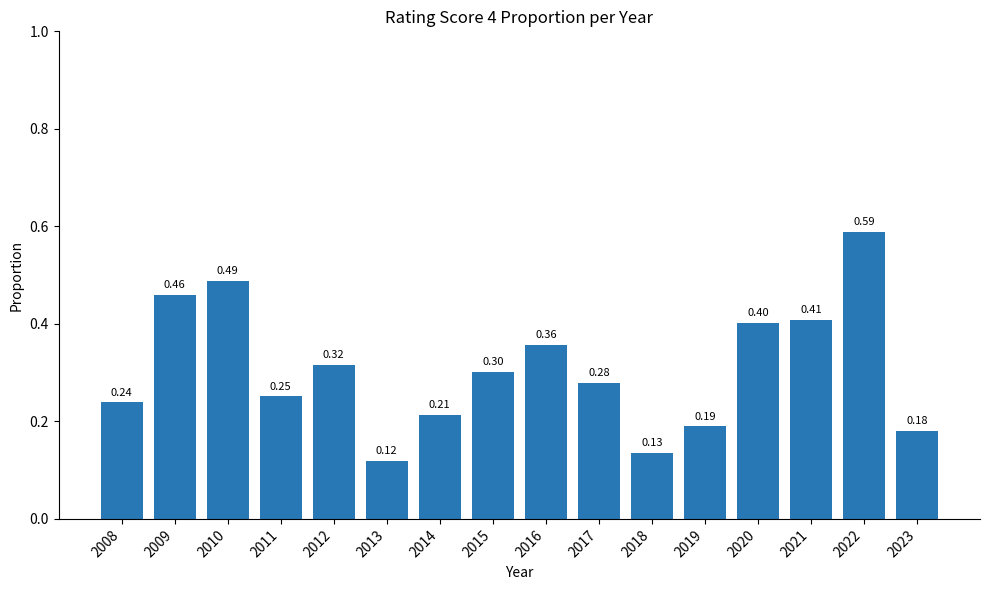

True or false: the data shows 0.9 at 2022.

False